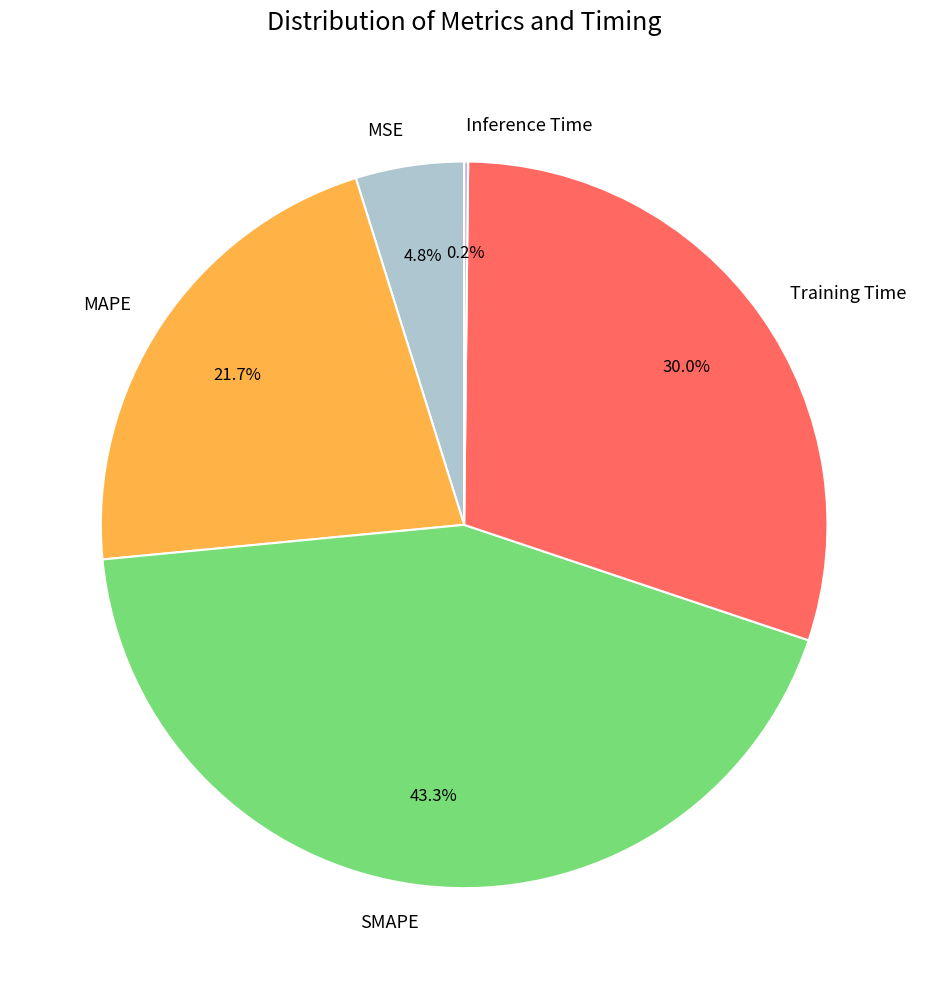

Combined, do SMAPE and MSE account for over 50%?

No